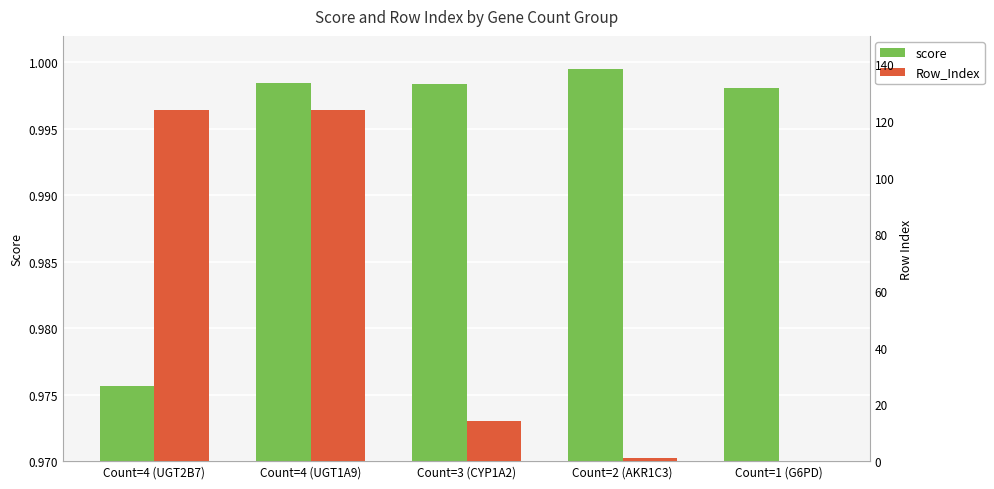

Reading left to right, extract all data points from this chart.

score: Count=4 (UGT2B7)=1.0	Count=4 (UGT1A9)=1.0	Count=3 (CYP1A2)=1.0	Count=2 (AKR1C3)=1.0	Count=1 (G6PD)=1.0
Row_Index: Count=4 (UGT2B7)=124.0	Count=4 (UGT1A9)=124.0	Count=3 (CYP1A2)=14.0	Count=2 (AKR1C3)=1.0	Count=1 (G6PD)=0.0